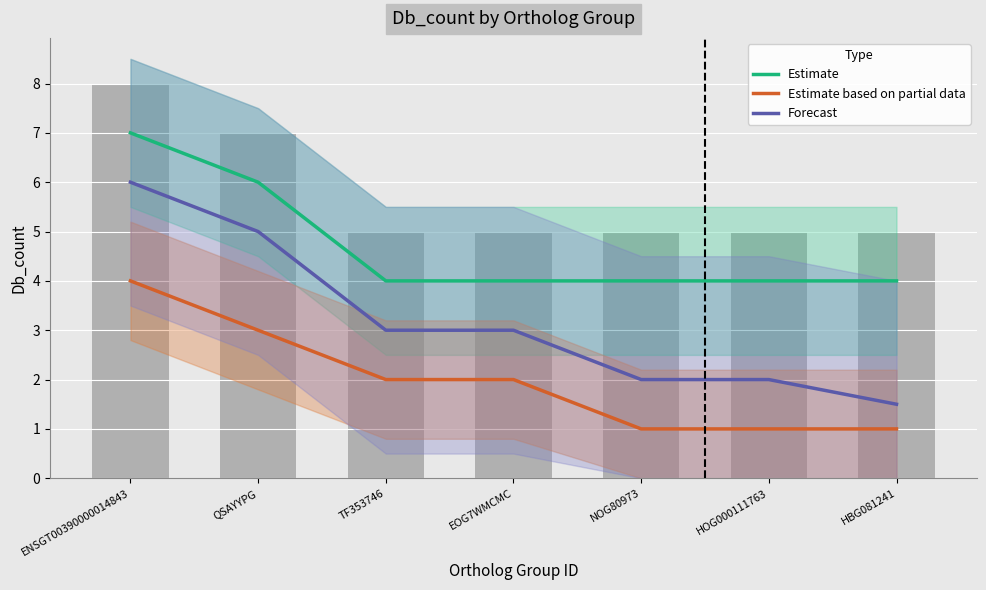

What is the label of the 7th bar from the right?

ENSGT00390000014843